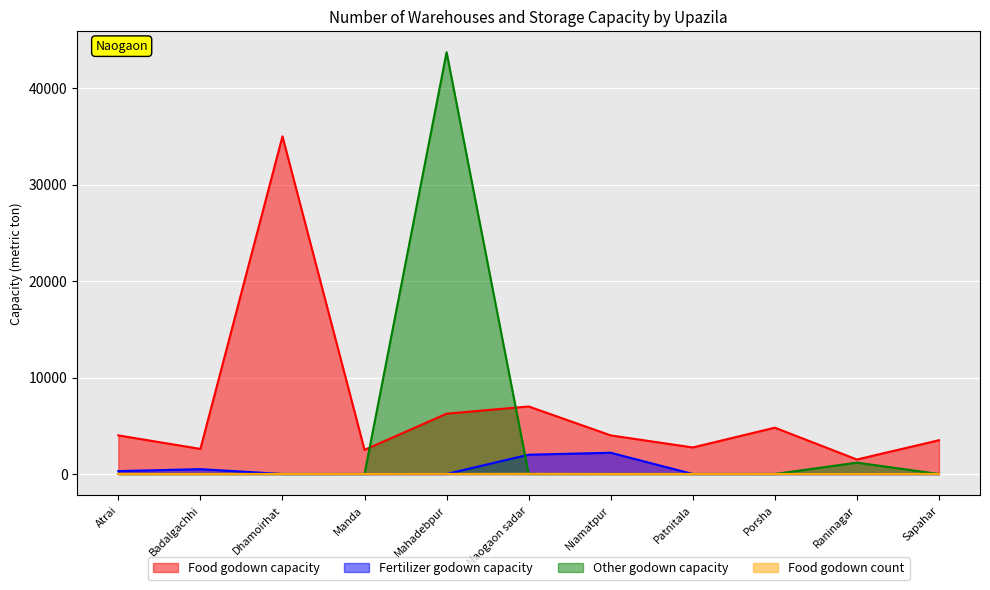

Rank the series by their maximum value, from lowest to highest.

Food godown count, Fertilizer godown capacity, Food godown capacity, Other godown capacity